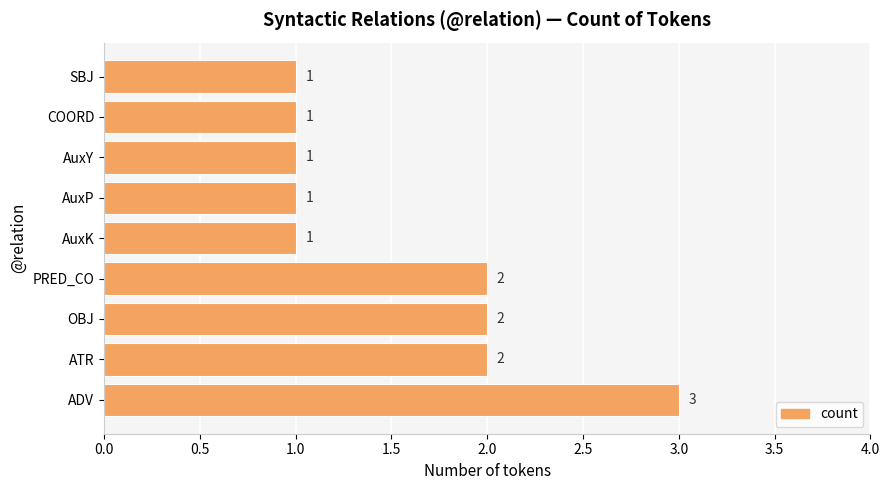

Between ATR and AuxY, which is larger?

ATR